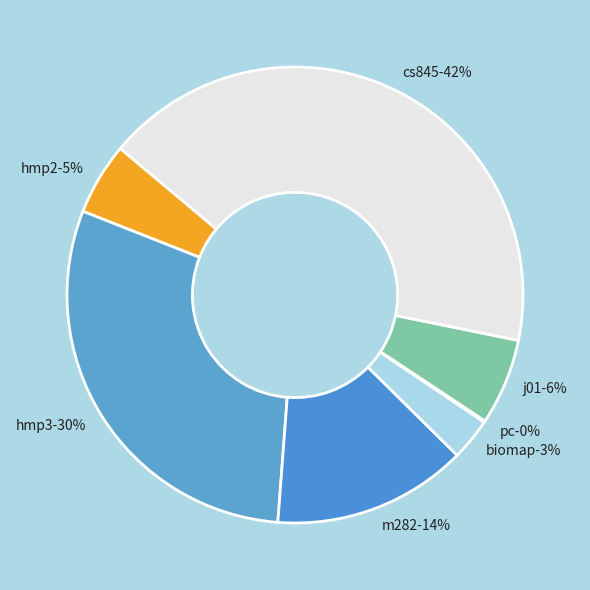

To the nearest percent, what portion does j01 represent?

6%